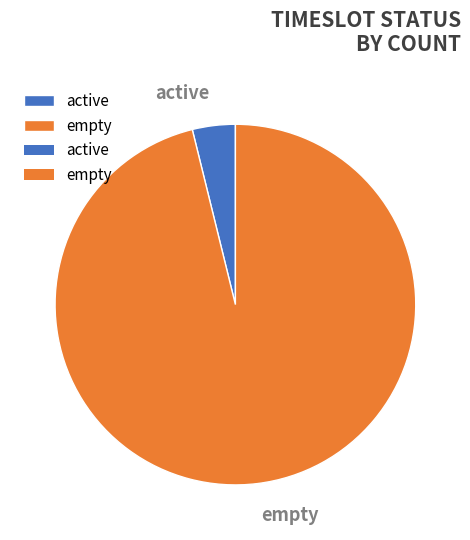

What percentage is the empty slice, to the nearest percent?

96%